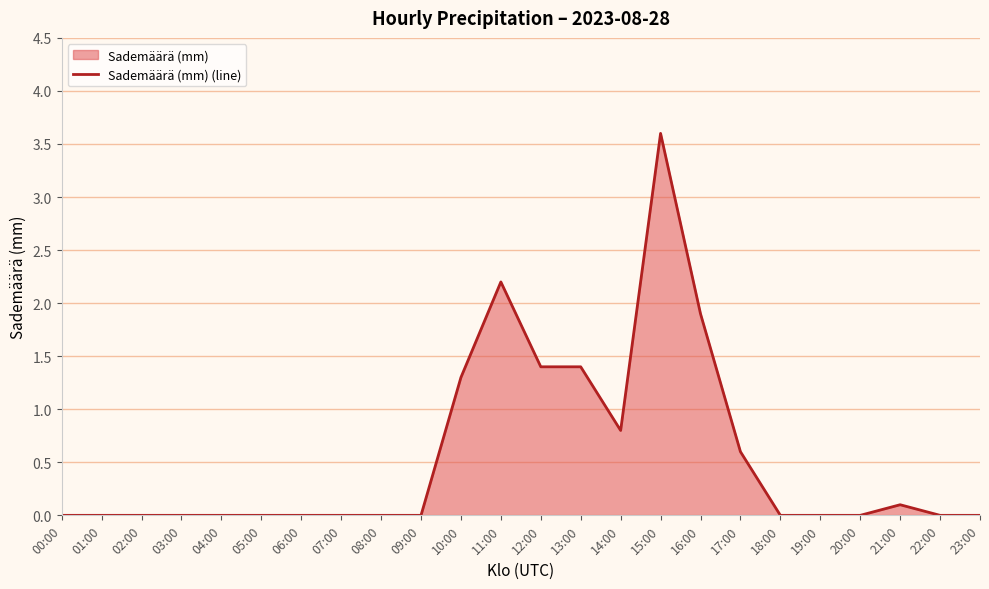

What position from the left is 11:00?

12